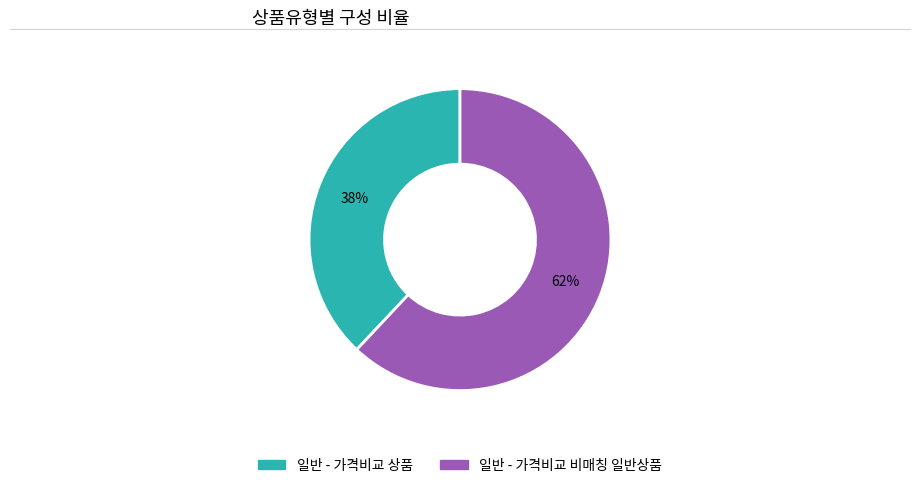

What percentage is the 일반 - 가격비교 비매칭 일반상품 slice, to the nearest percent?

62%